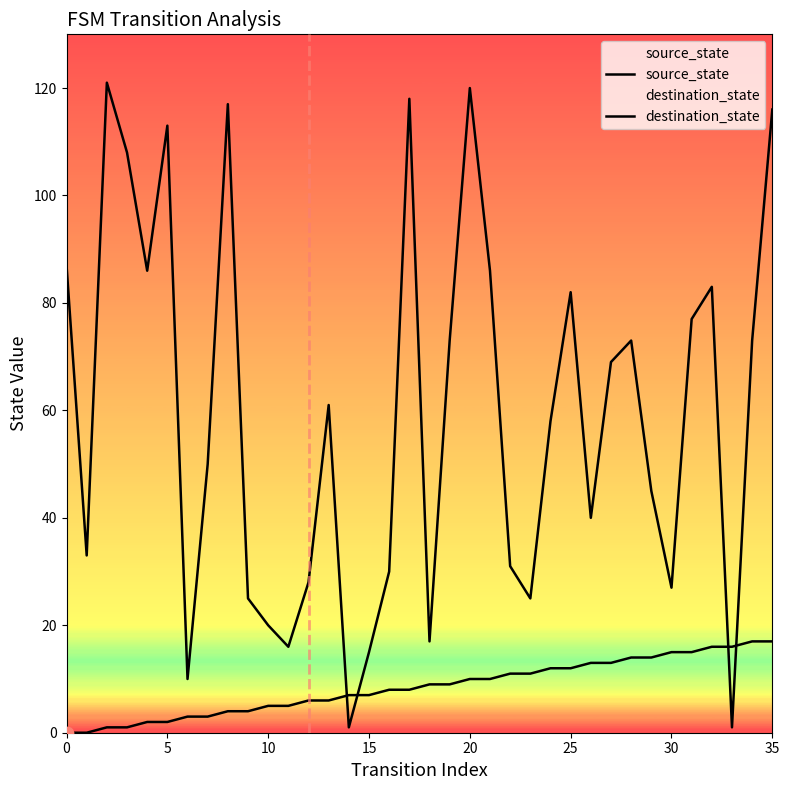

Is the value of destination_state at 18 greater than the value of source_state at 22?

Yes